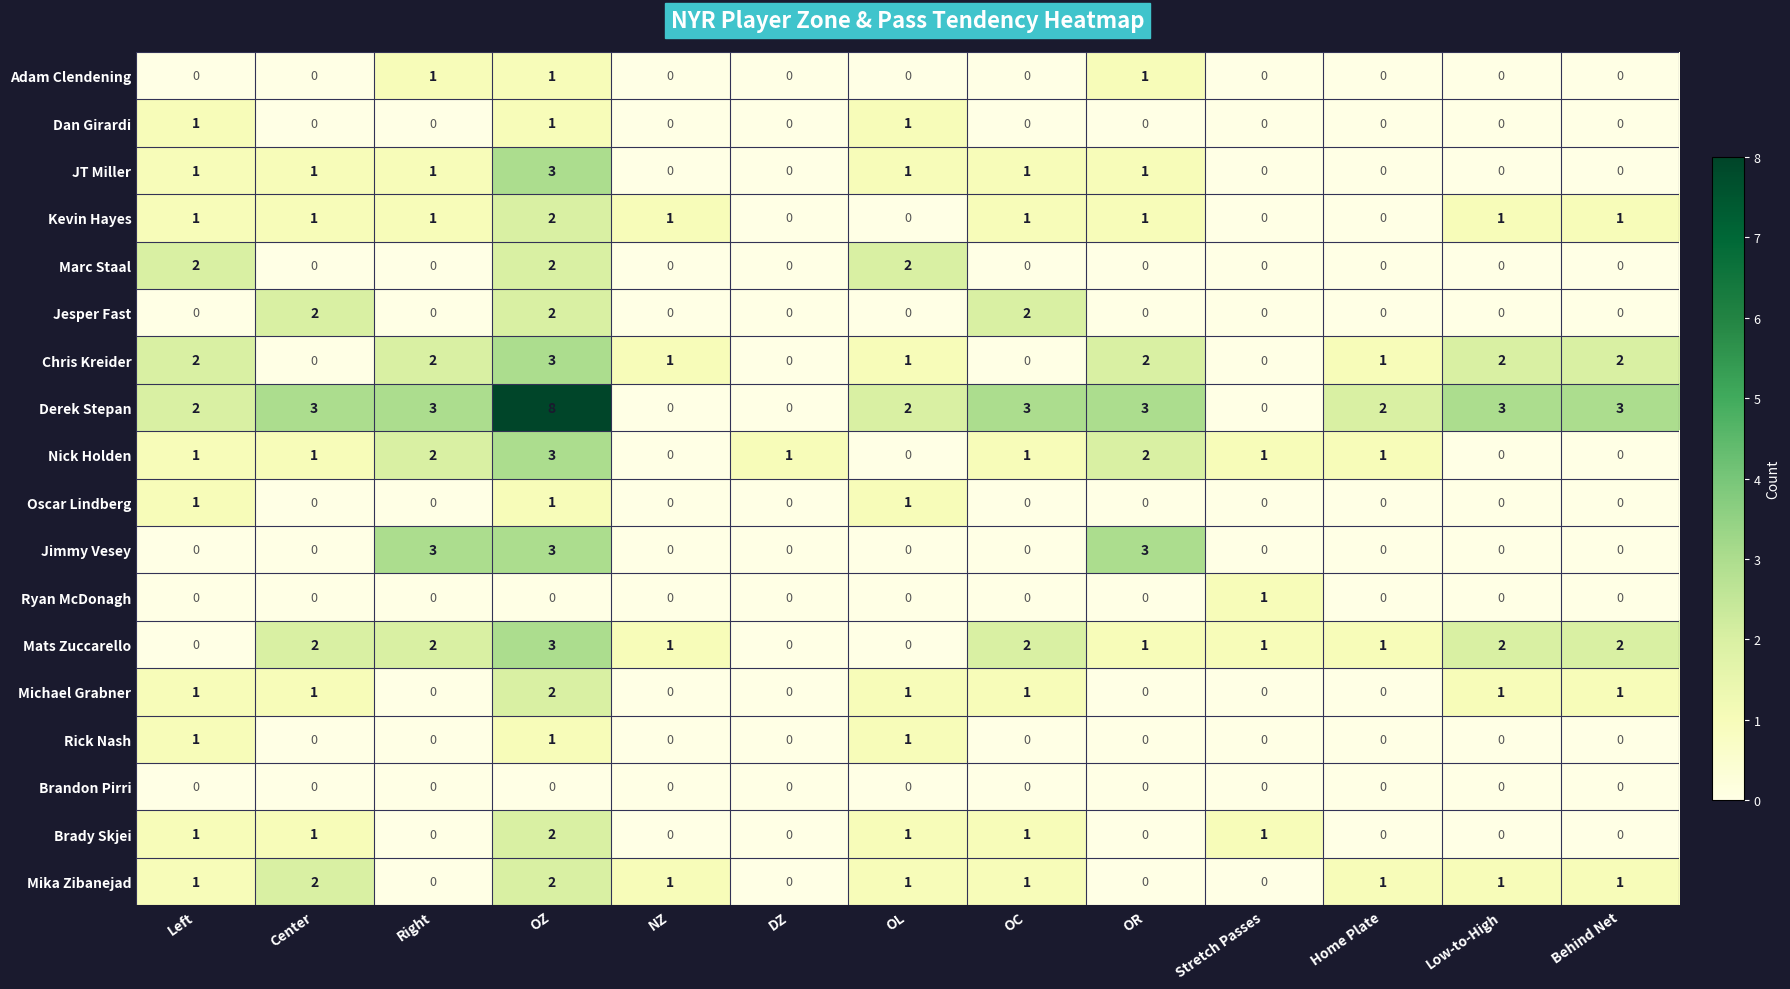

Which series has the widest spread of values?

Derek Stepan